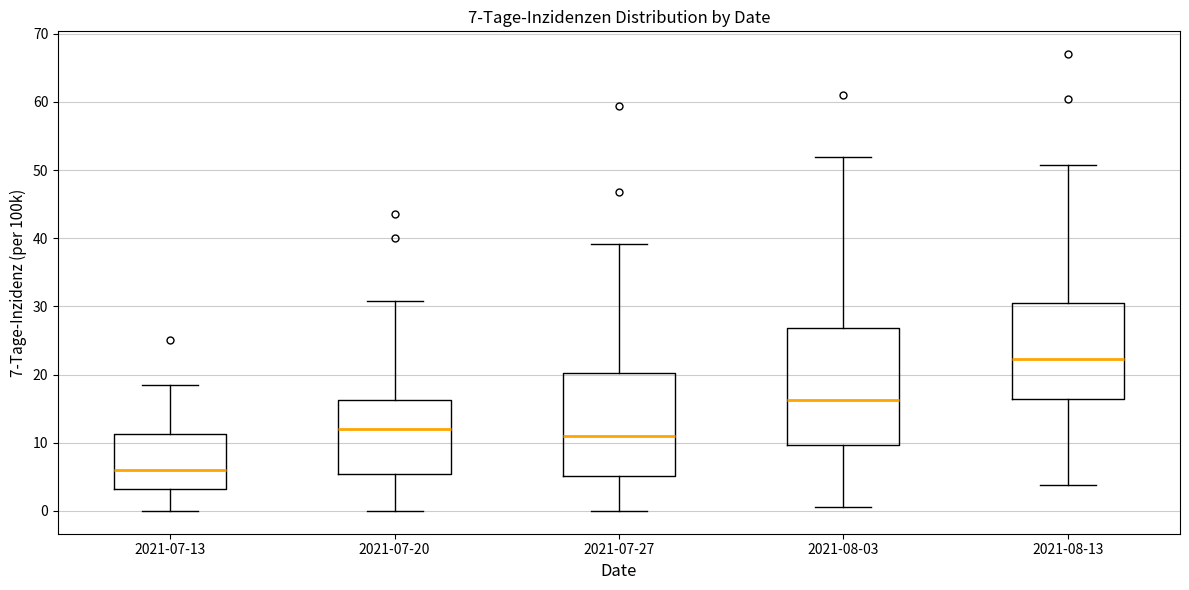

Which box's median line is the highest?

2021-08-13